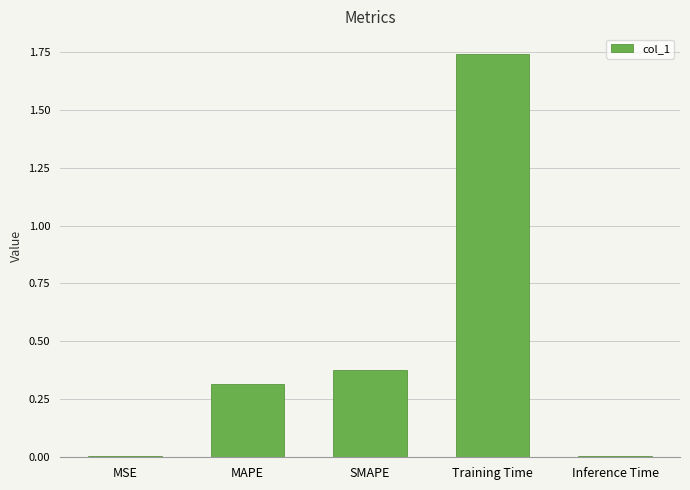

What position from the right is MAPE?

4